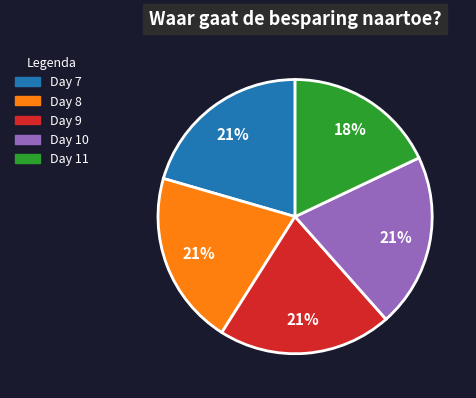

Is there any slice that represents more than half of the pie?

No